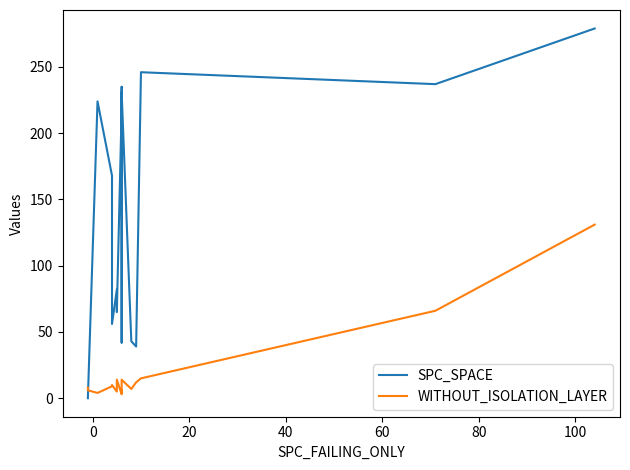

True or false: WITHOUT_ISOLATION_LAYER and SPC_SPACE intersect in this chart.

True